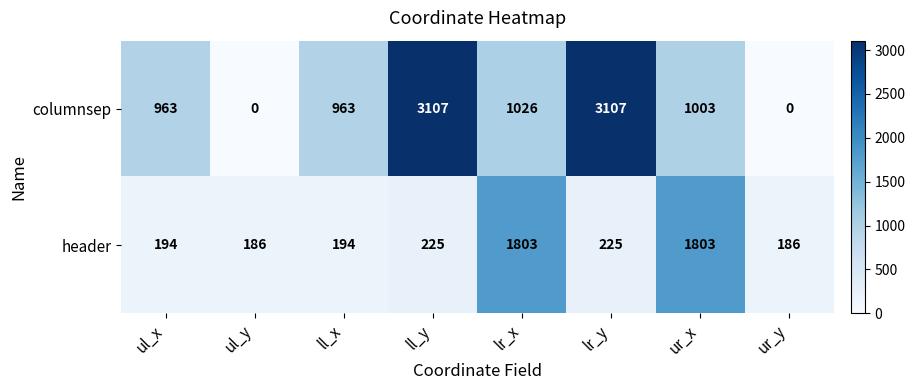

Reading left to right, extract all data points from this chart.

columnsep: 963	0	963	3107	1026	3107	1003	0
header: 194	186	194	225	1803	225	1803	186